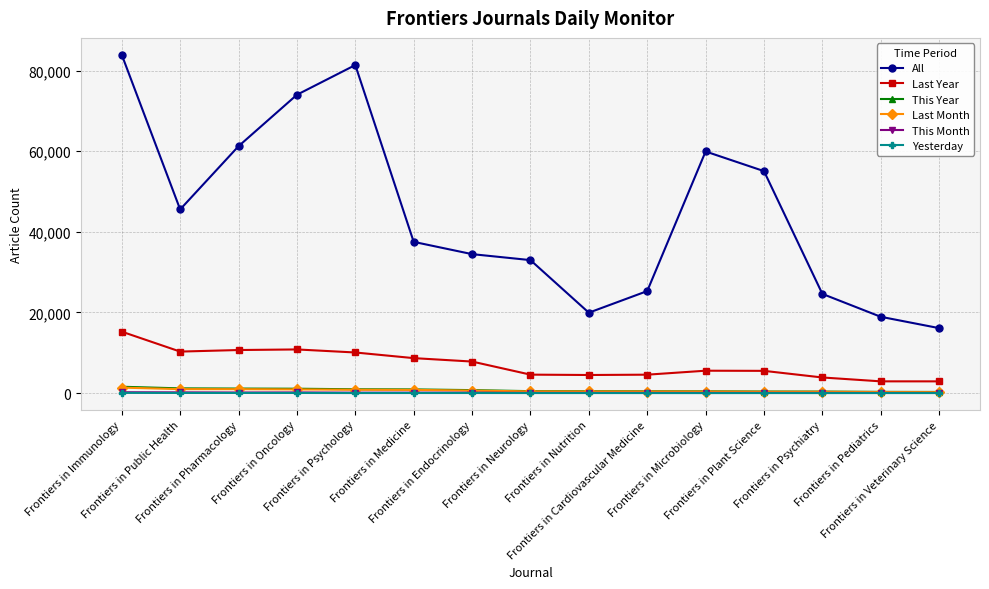

At how many categories does at least one series exceed 8281?

15